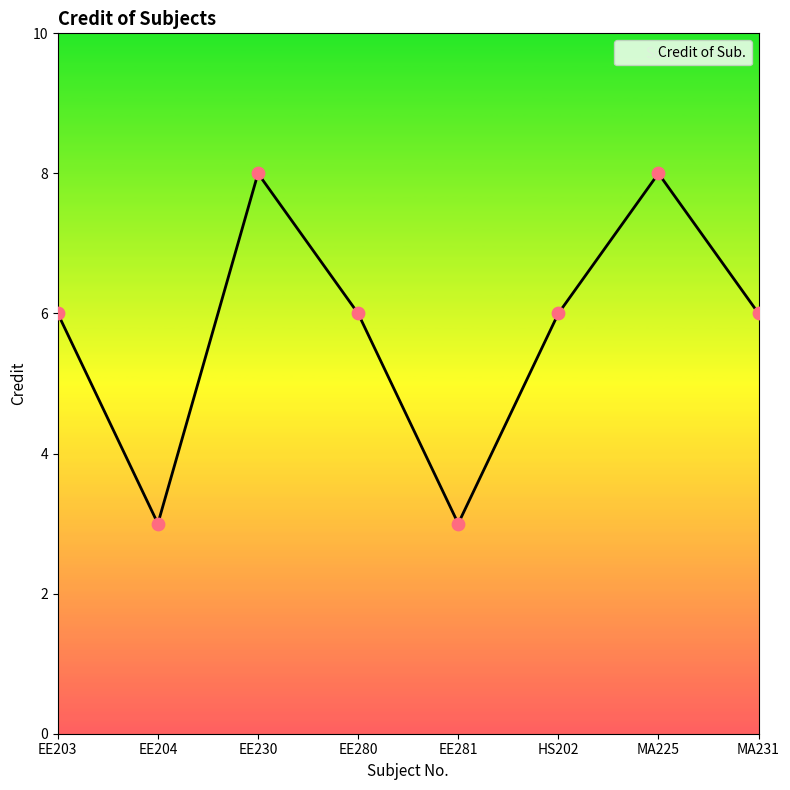

What is the change in value from EE280 to EE281?

-3